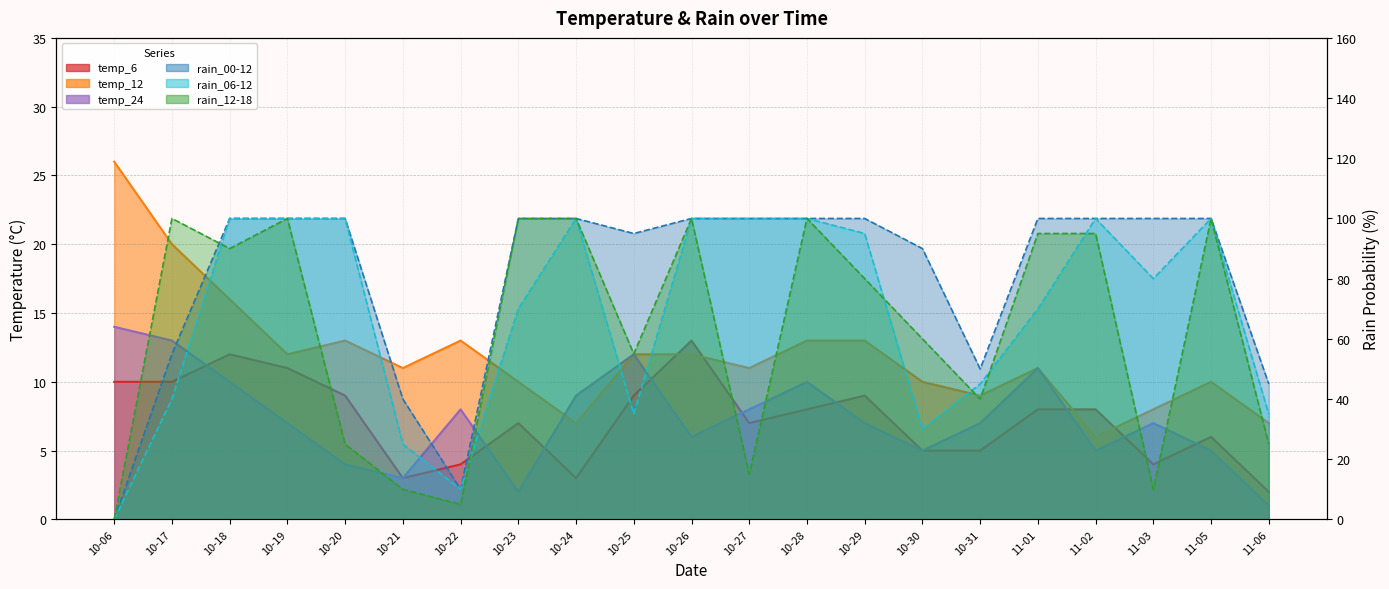

What is the difference between the highest and lowest values at 10-25?

86